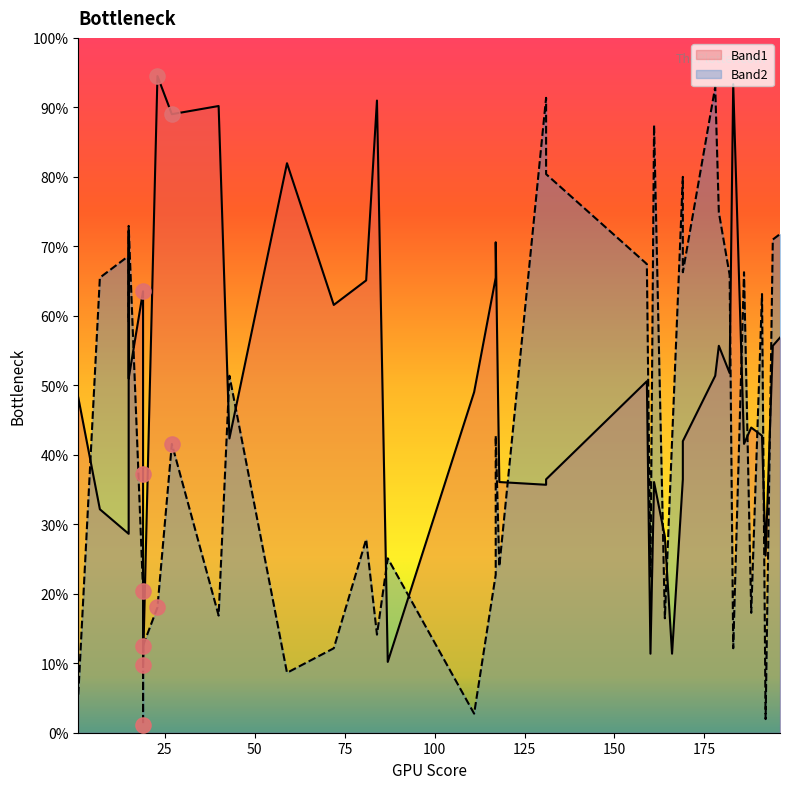

Which series has the largest total across all categories?

Band1